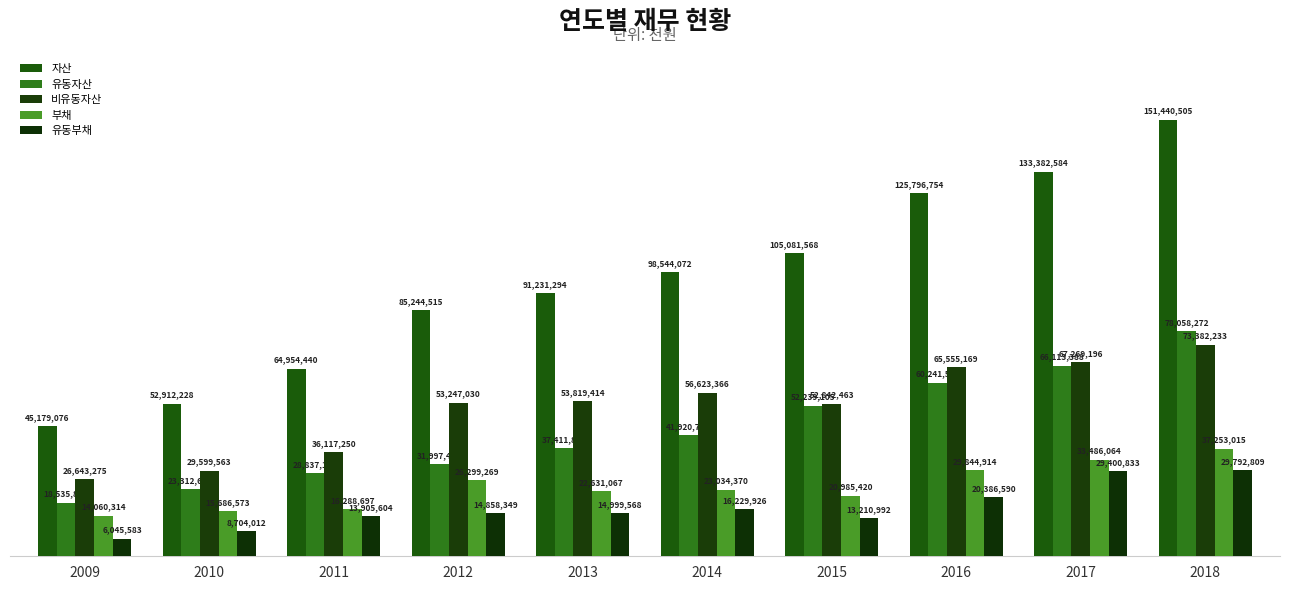

What is the maximum value for 유동부채?

29792809